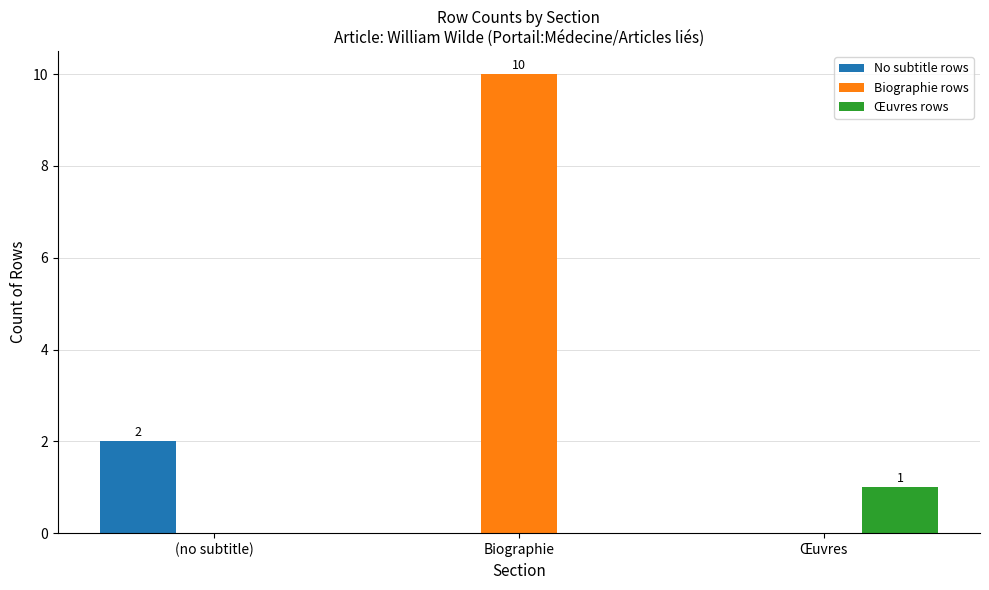

At which category does the chart reach its peak across all series?

Biographie